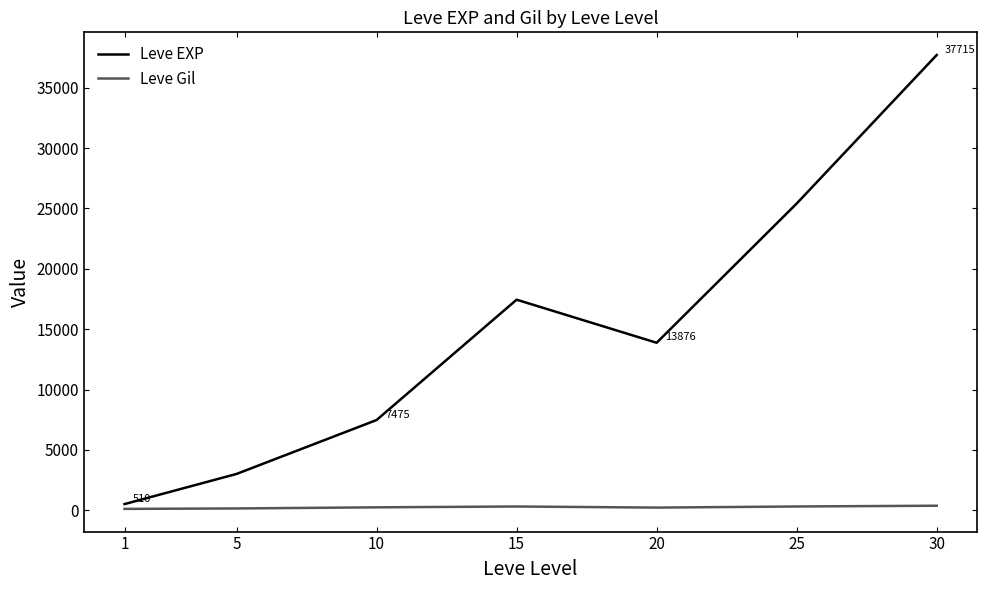

Which series changed the most between 1 and 25?

Leve EXP